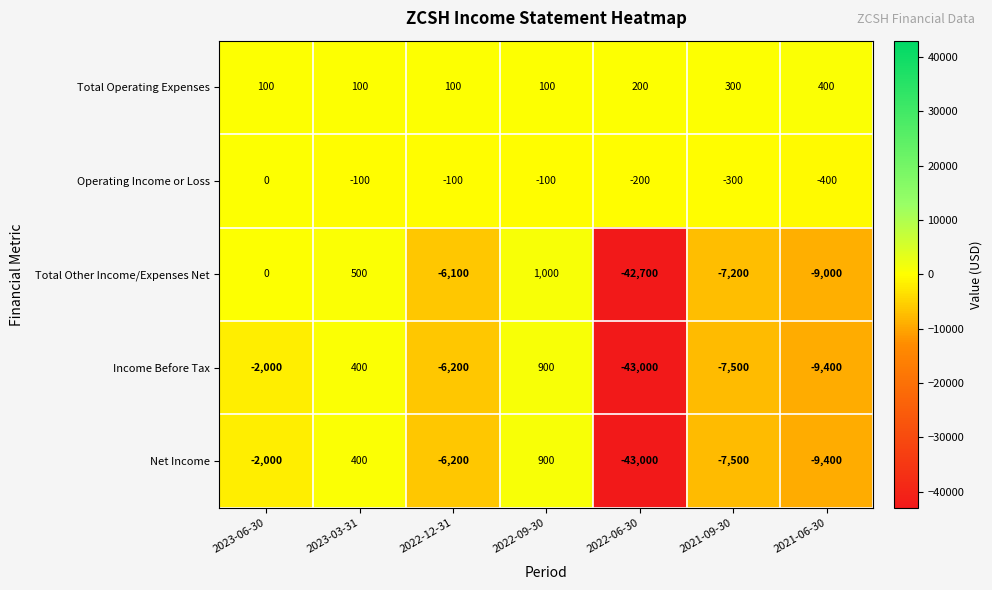

What is the spread (max minus min) of values at 2023-06-30?

2100